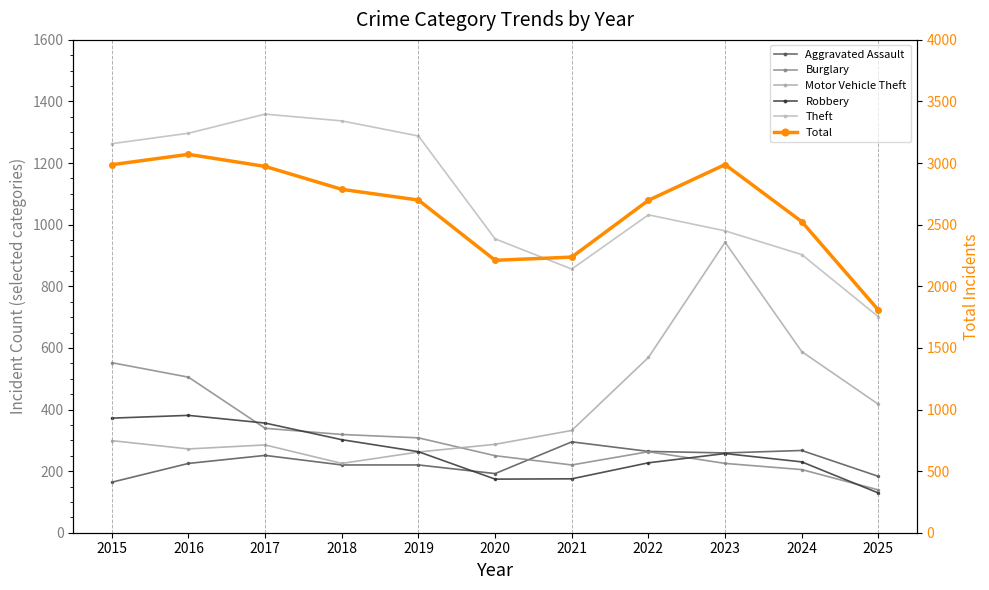

List the labels in order of Motor Vehicle Theft value, smallest first.

2018, 2019, 2016, 2017, 2020, 2015, 2021, 2025, 2022, 2024, 2023